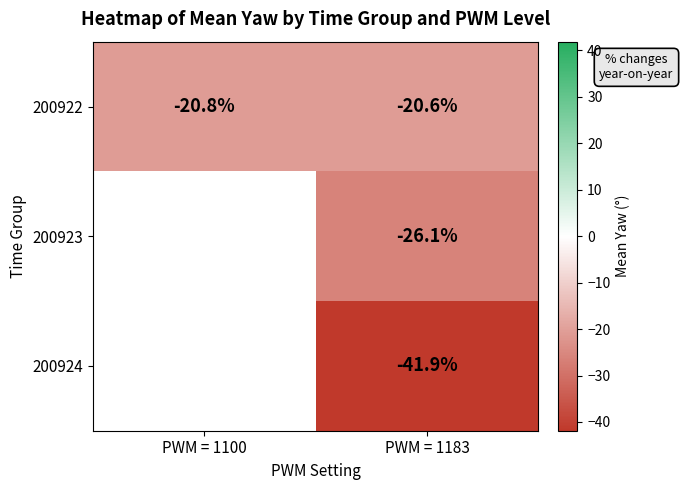

List the series in order of their peak value, highest first.

200922, 200923, 200924